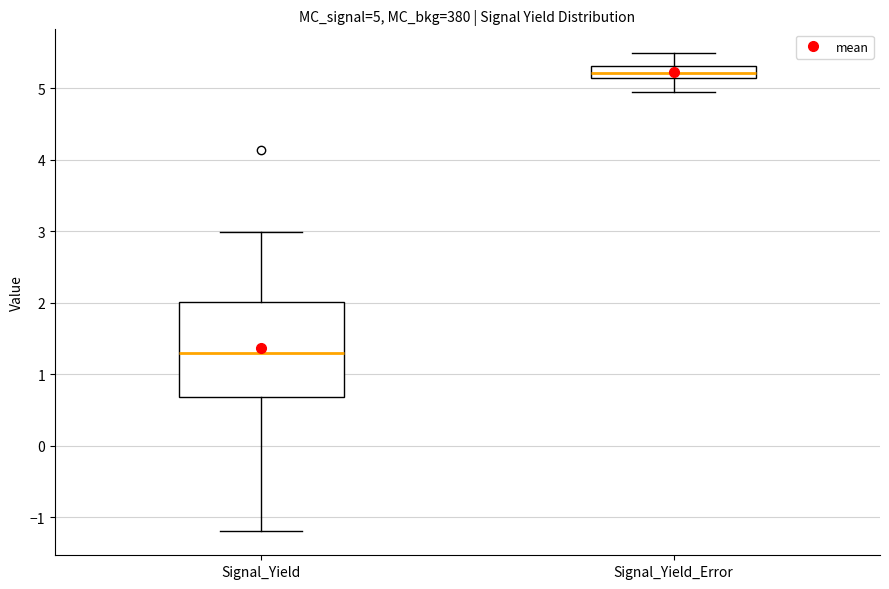

Which box's median line is the highest?

Signal_Yield_Error